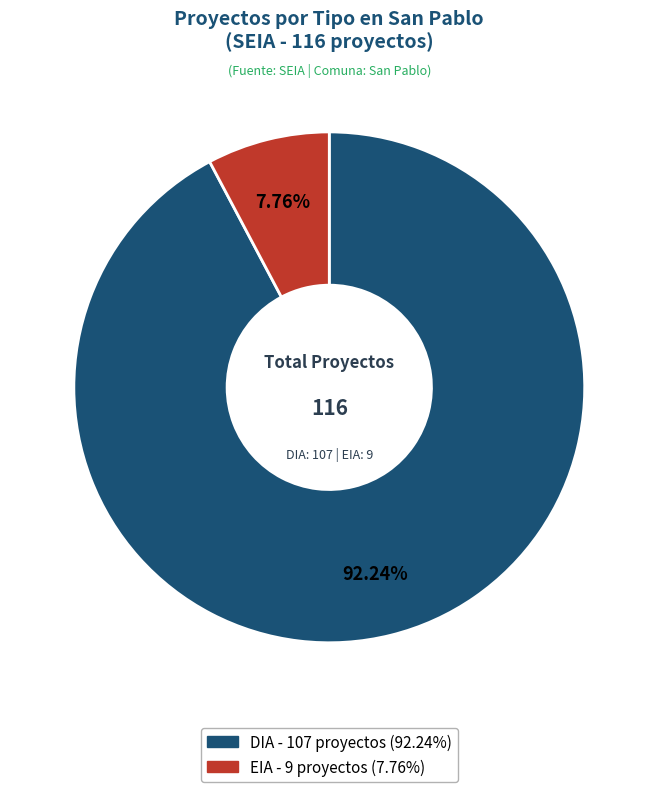

Does DIA account for over 50% of the chart?

Yes